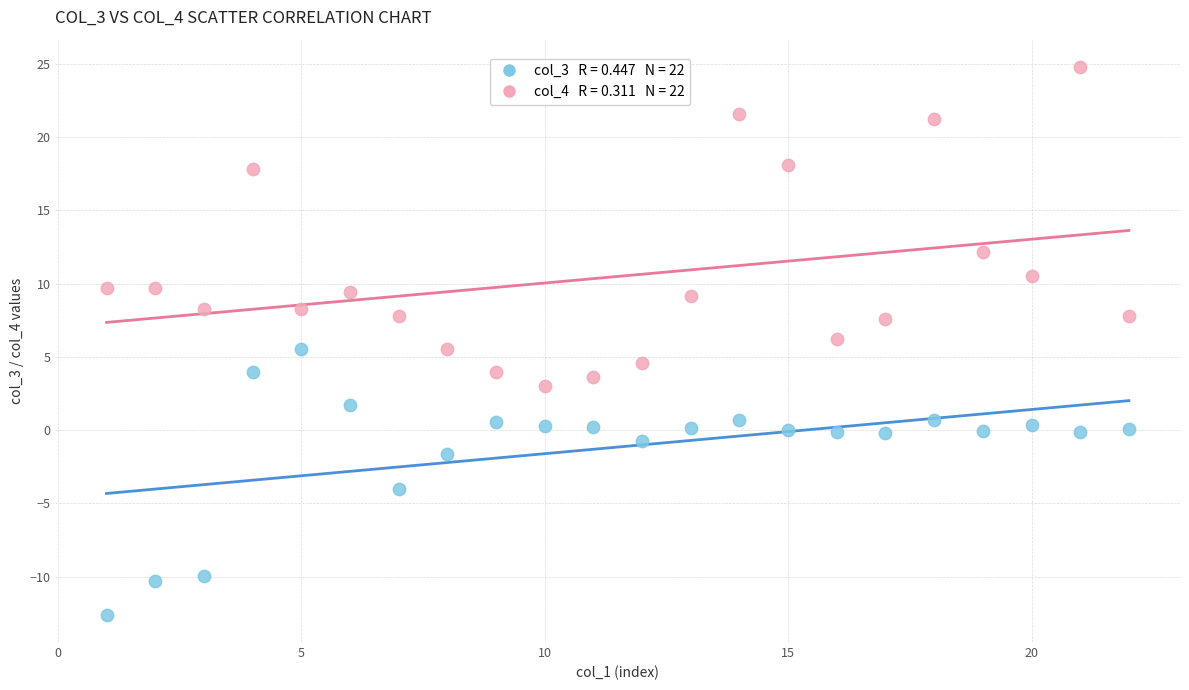

Across all data points, what is the range of Y values (max minus min)?

37.4